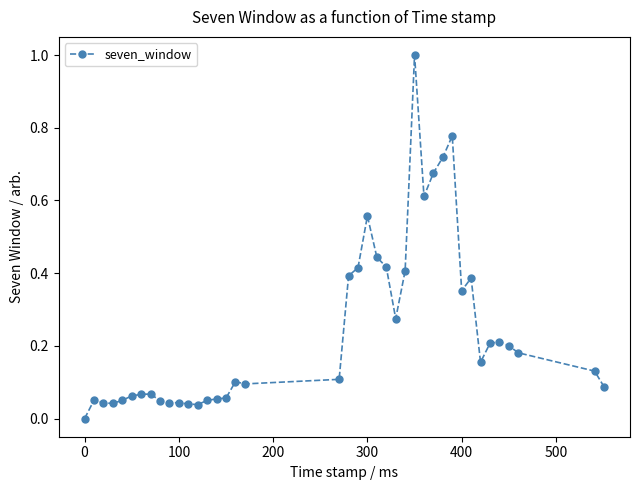

True or false: the data has more than 1 interior local peaks.

True